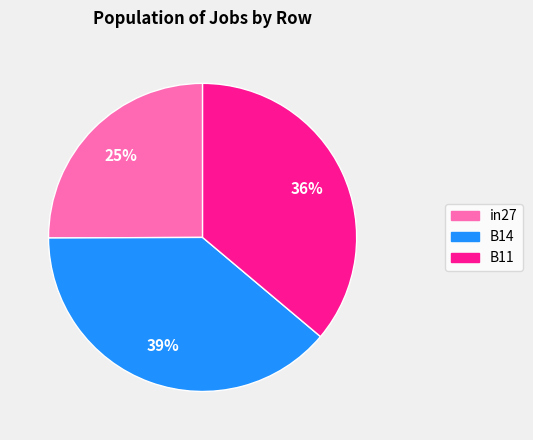

Which has a higher value, B14 or in27?

B14